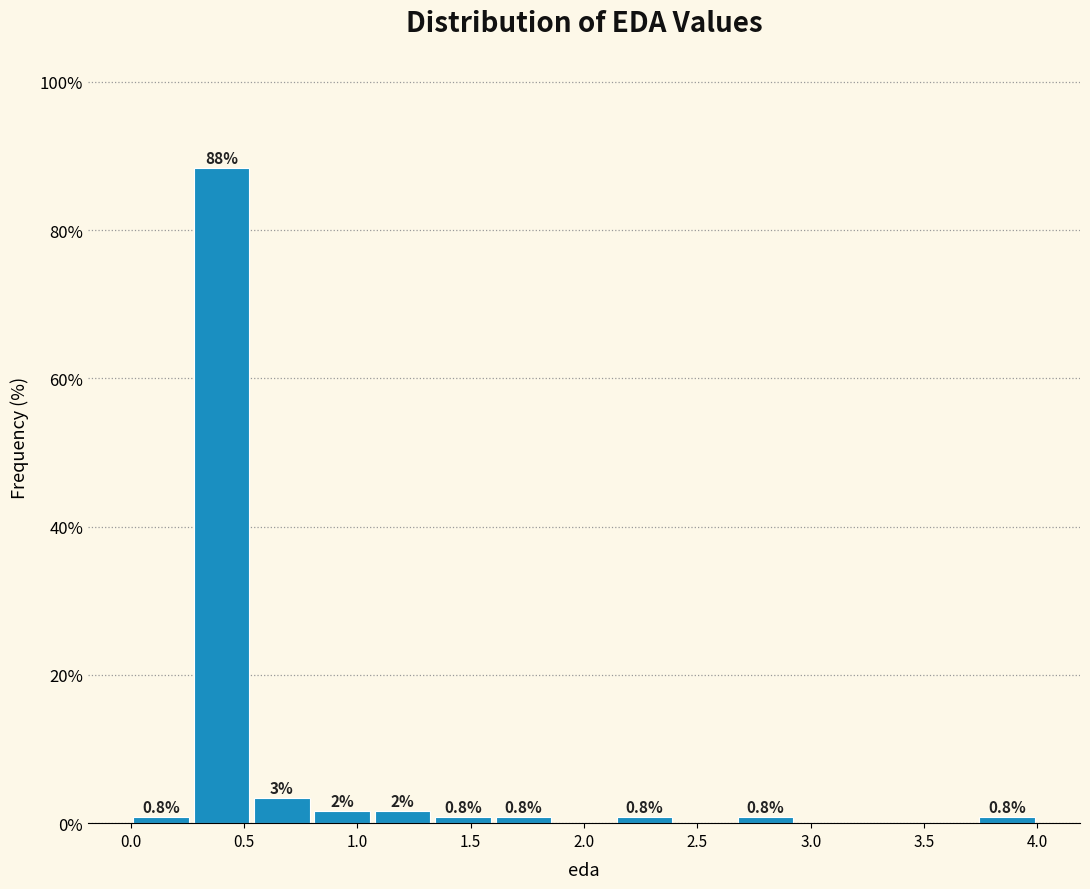

Which range on the x-axis has the tallest bar?

0.25 to 0.55